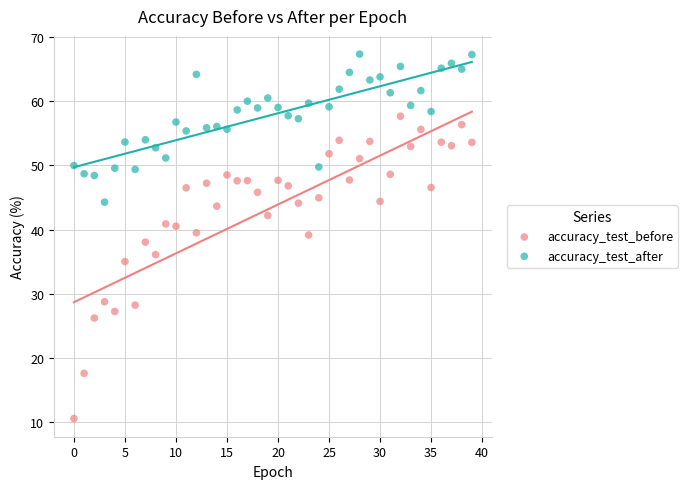

In the accuracy_test_before series, what Y value is closest to 34?

35.0